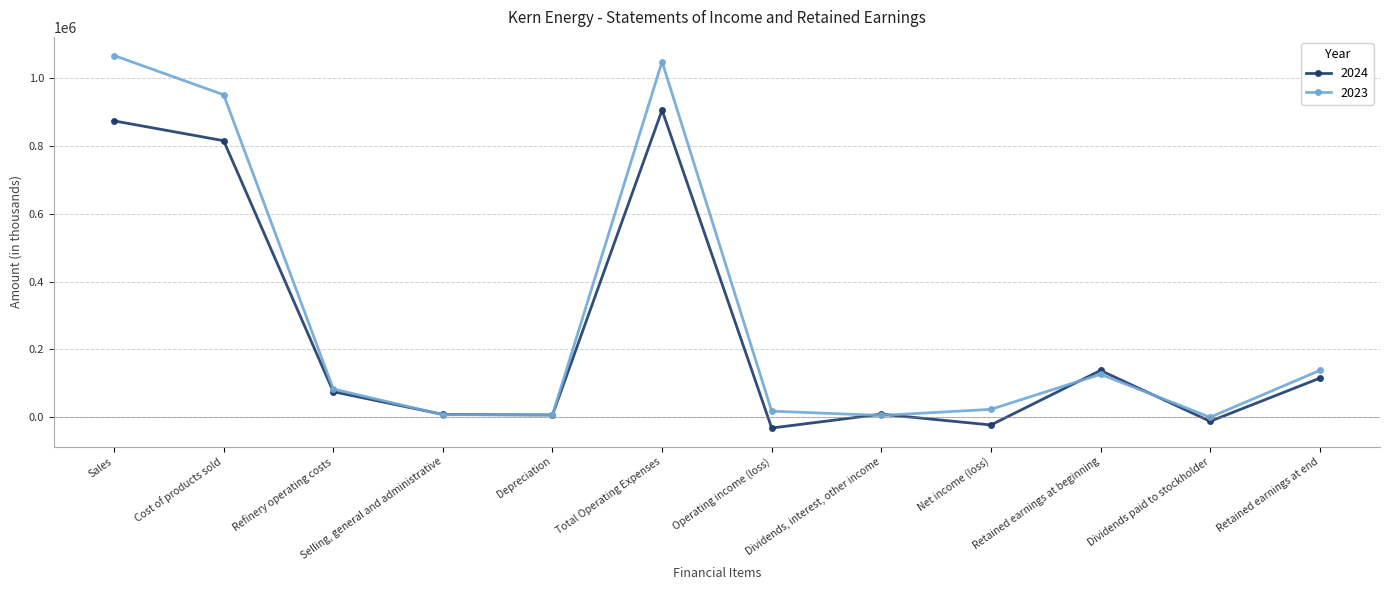

What position from the right is Selling, general and administrative?

9